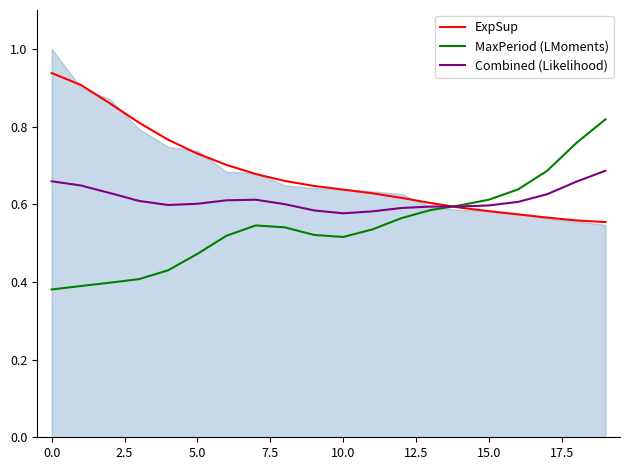

What is the highest value of the Combined (Likelihood) series?

0.7